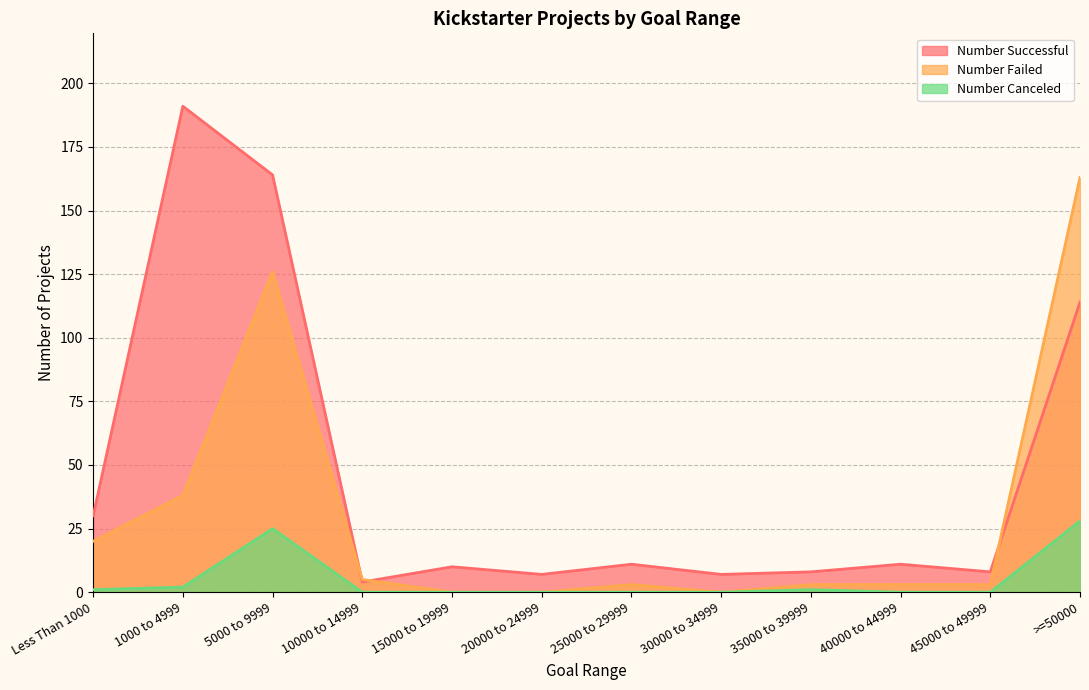

Rank the series by their average value, from highest to lowest.

Number Successful, Number Failed, Number Canceled